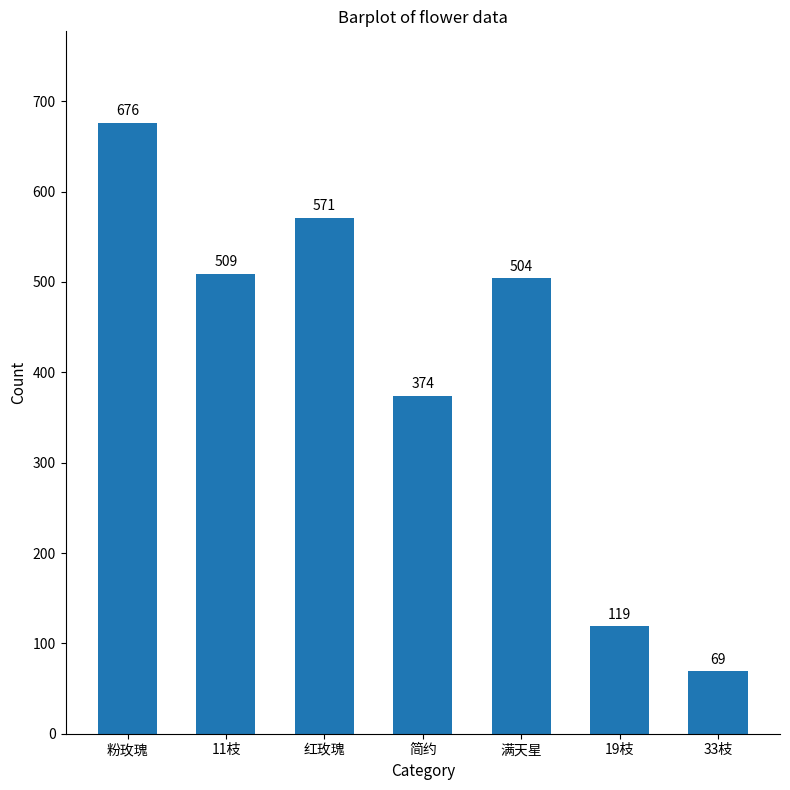

Does the chart contain stacked bars?

No